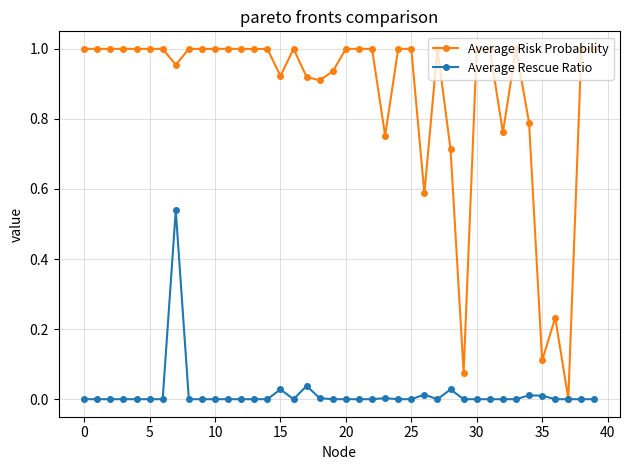

Which series has the widest spread of values?

Average Risk Probability